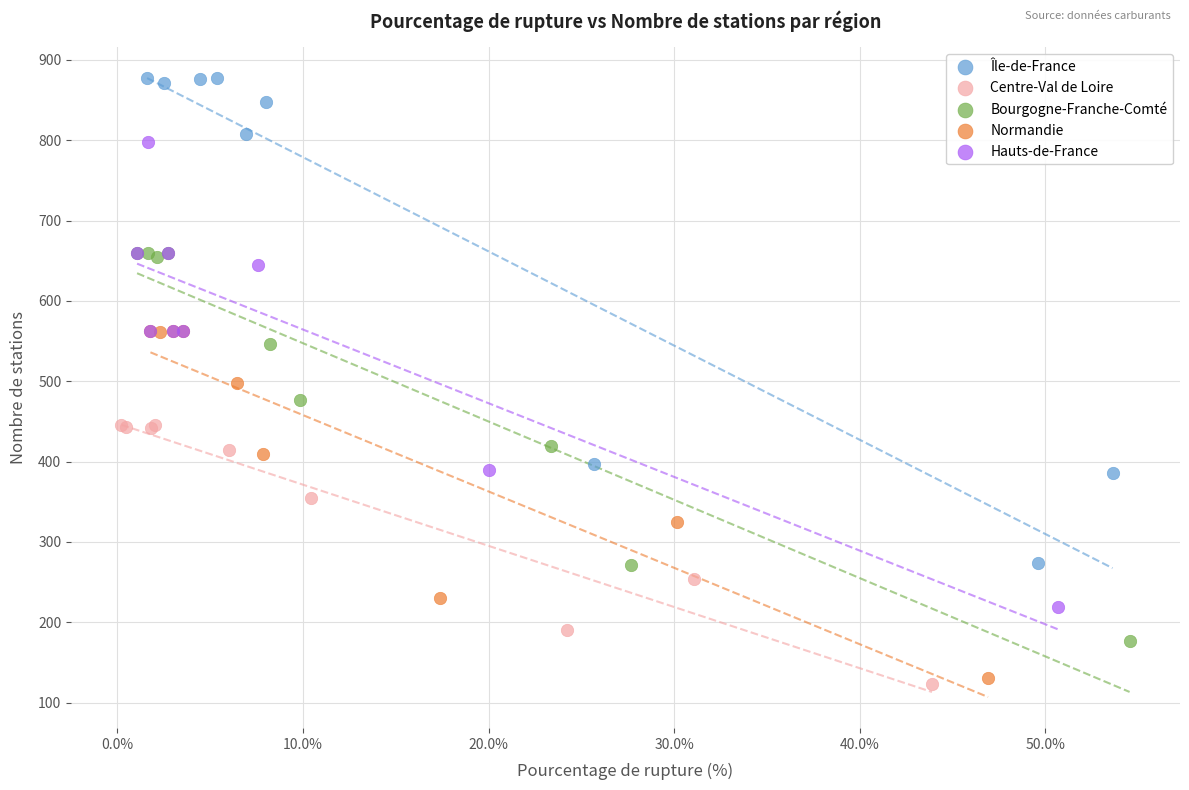

Which series has the widest spread of Y values?

Île-de-France